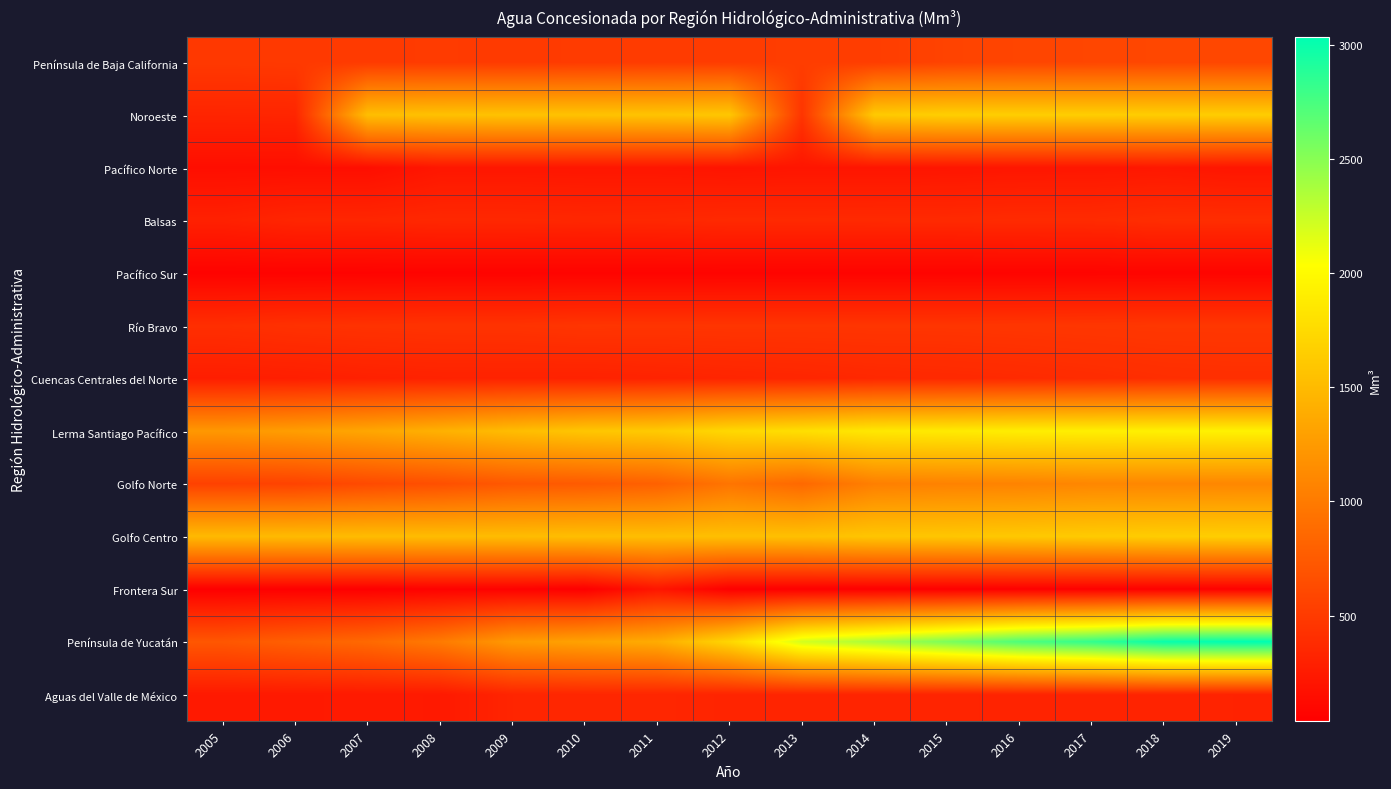

At how many categories does at least one series exceed 2339?

6